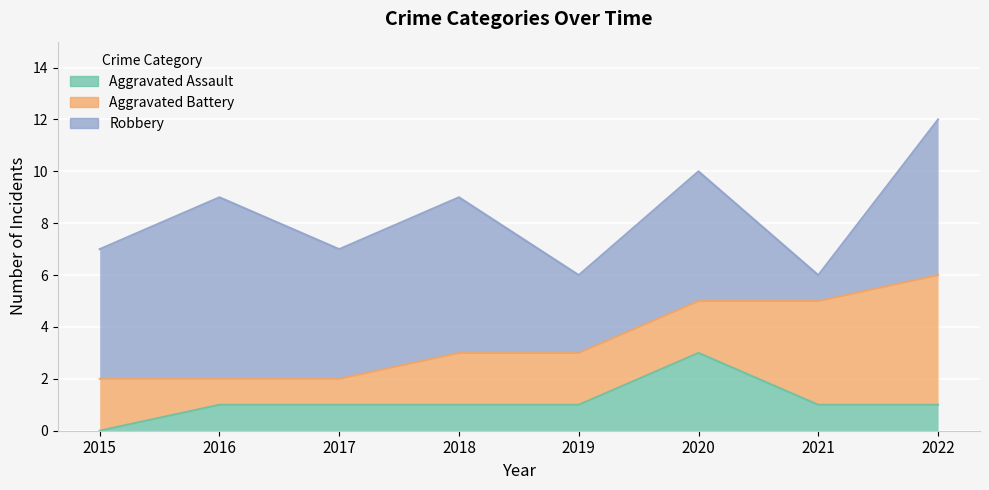

Which series has the widest spread of values?

Robbery